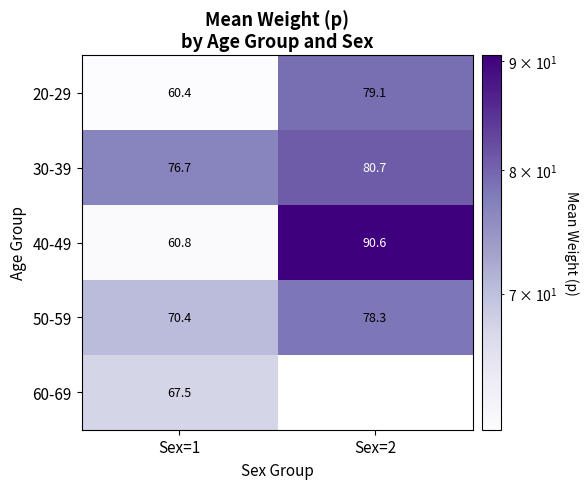

Is the value of 60-69 at Sex=1 greater than the value of 40-49 at Sex=1?

Yes